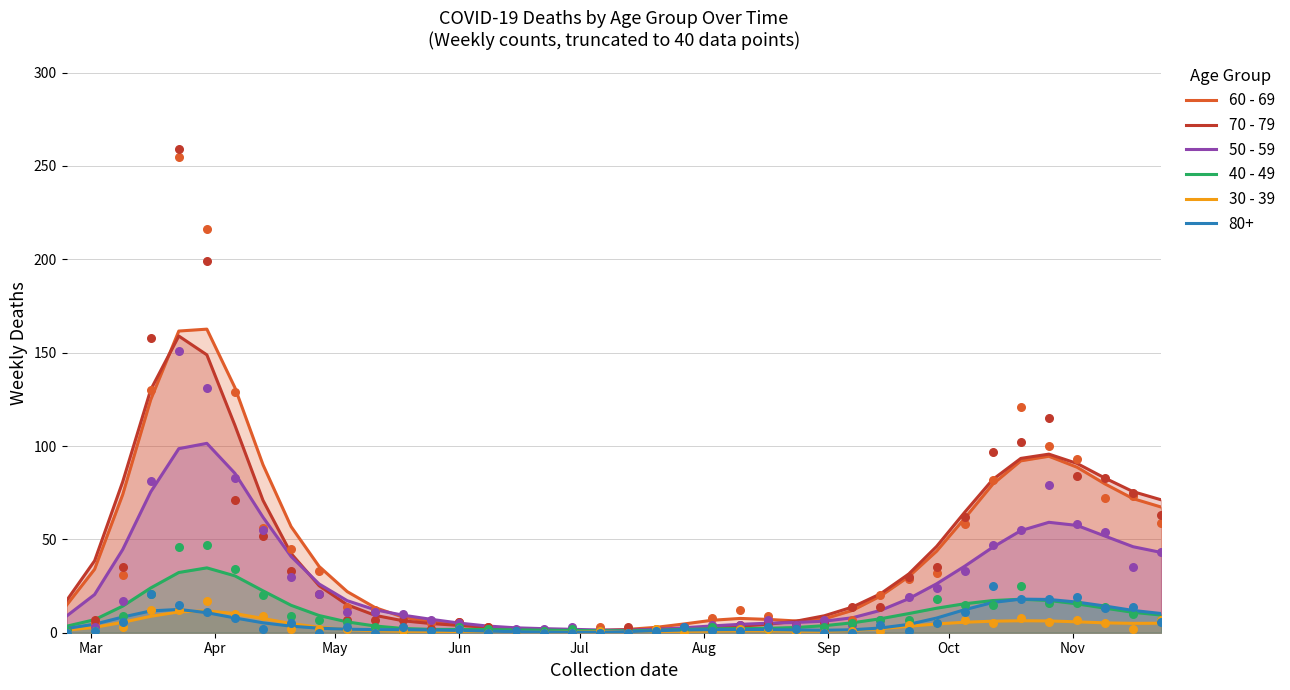

Which series contains the lowest Y value?

30 - 39